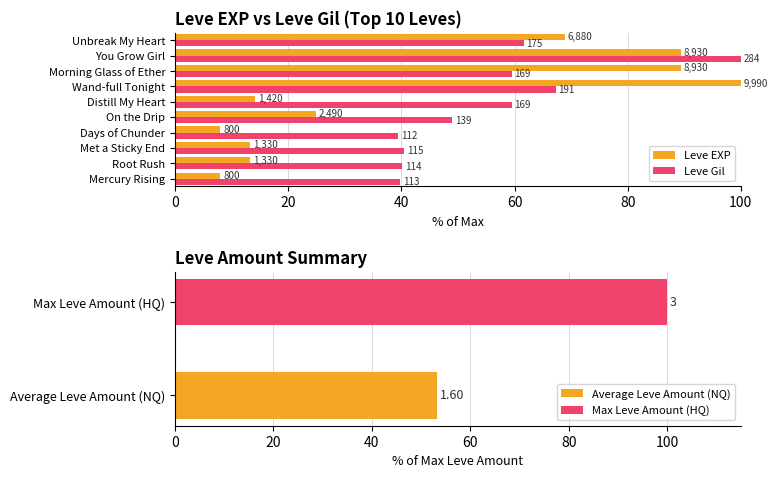

What is the value of the Leve Gil bar at the 9th from the left?

100.0